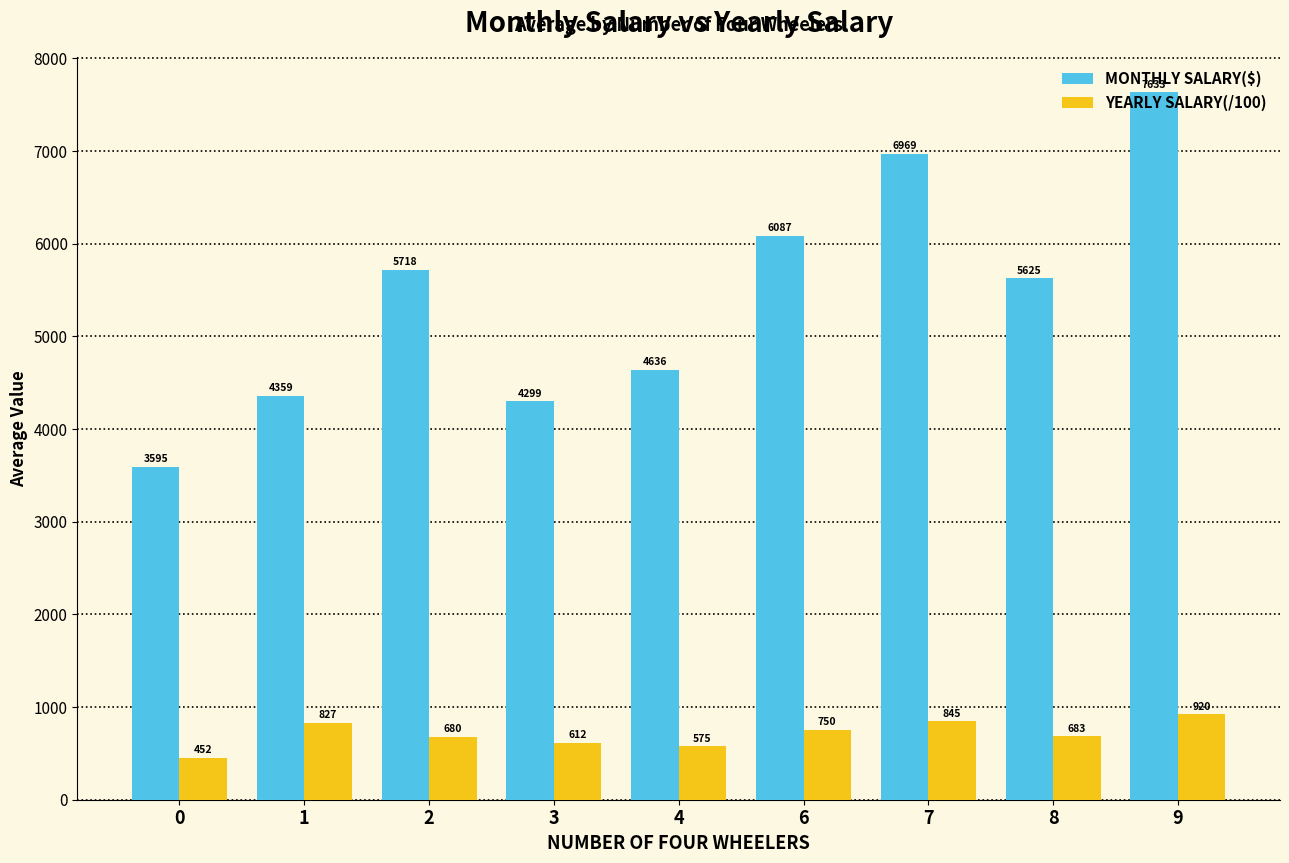

Which series has the largest range (max minus min)?

MONTHLY SALARY($)